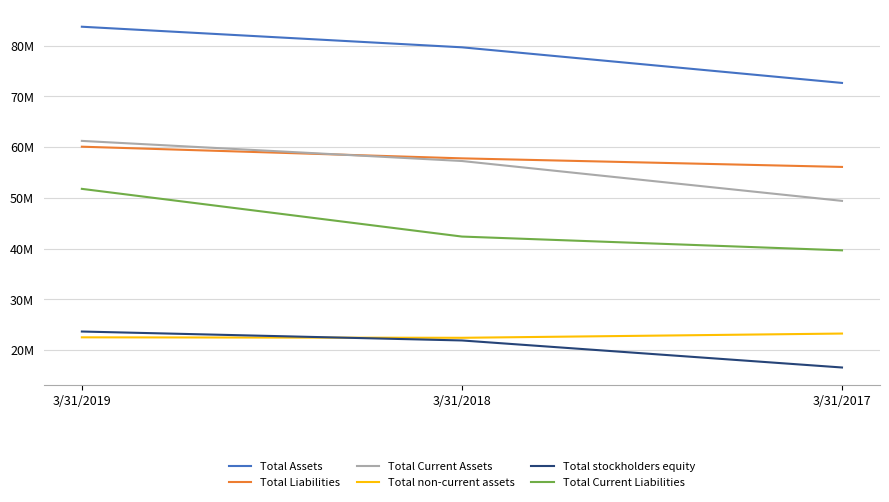

What are all the series names shown in the legend?

Total Assets, Total Liabilities, Total Current Assets, Total non-current assets, Total stockholders equity, Total Current Liabilities